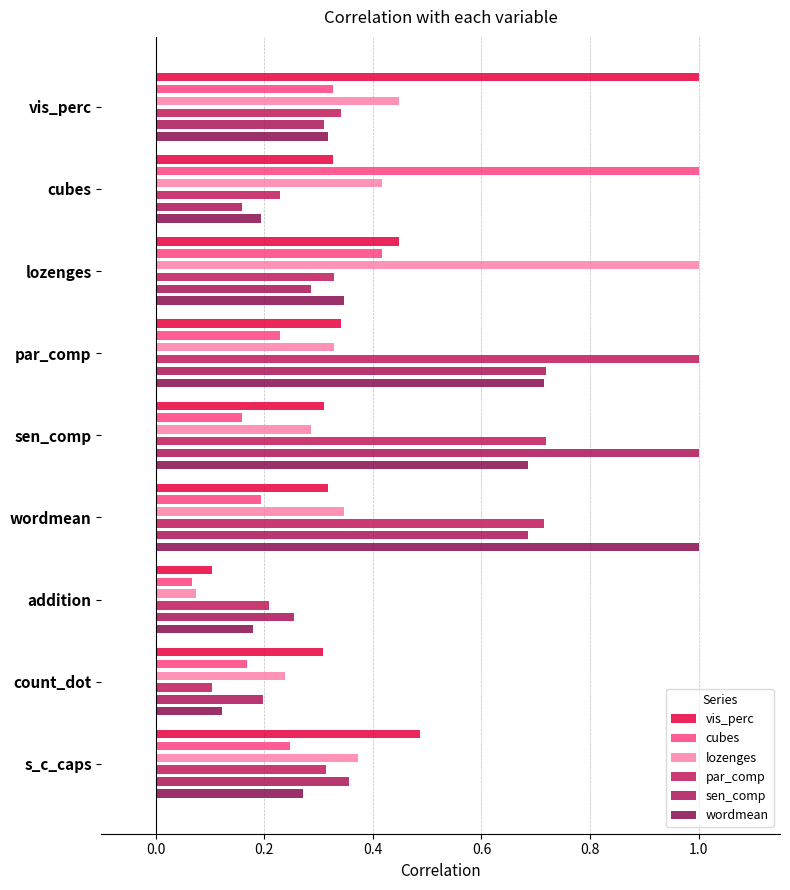

How many bars are there in total?

54